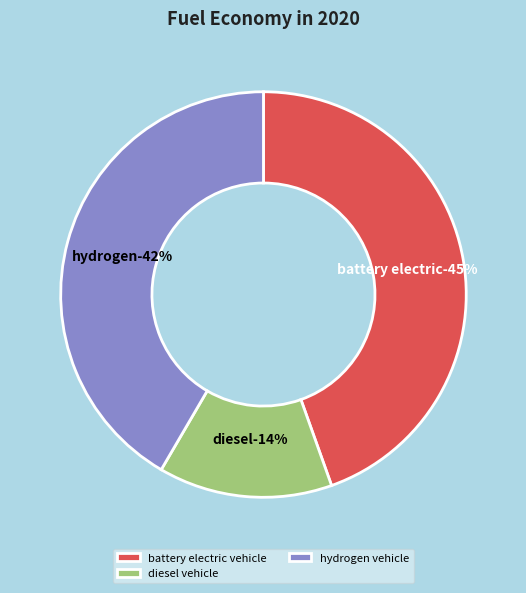

What is the largest slice in the pie chart?

battery electric vehicle